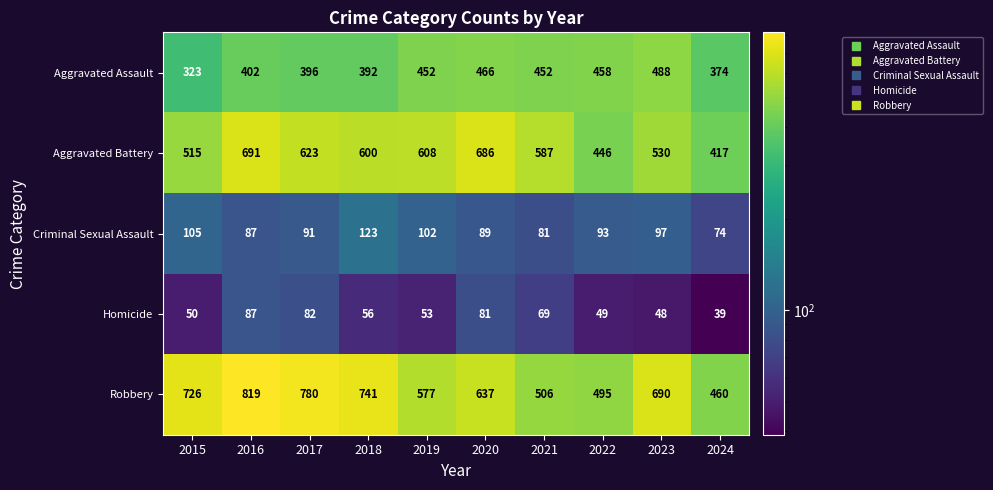

What is the total value across all series at 2020?

1959